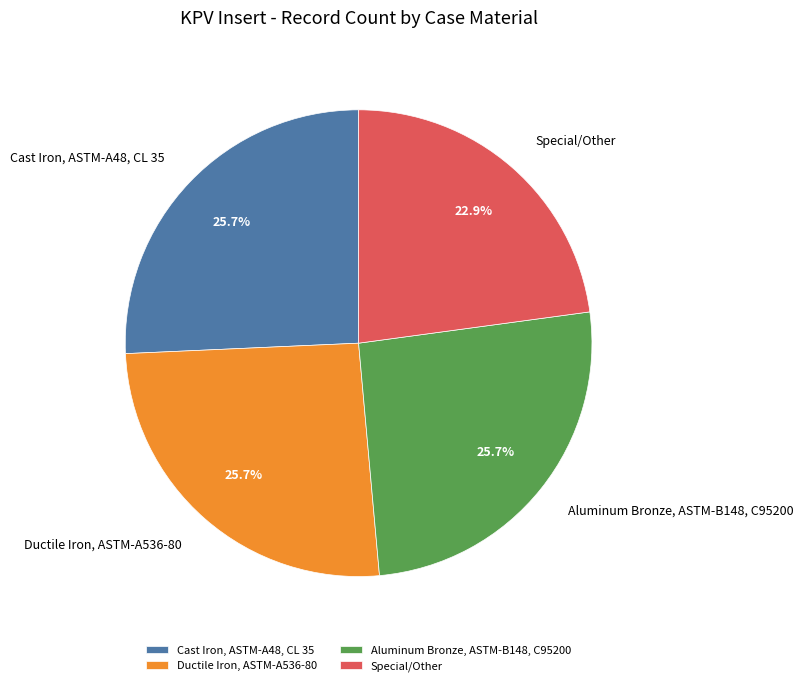

Approximately how many times larger is the value at Ductile Iron, ASTM-A536-80 compared to Cast Iron, ASTM-A48, CL 35?

1.0